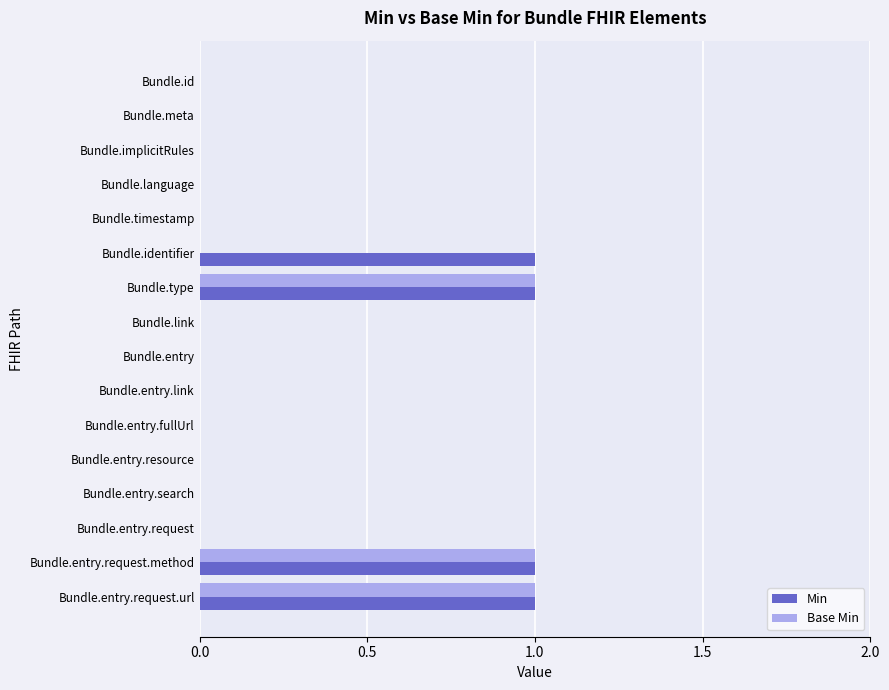

What is the sum of all Min values?

4